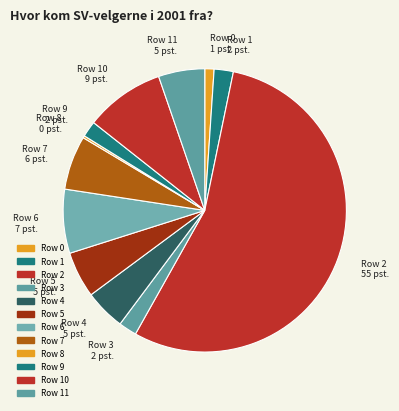

Is the sum of Row 6 7 pst. and Row 7 6 pst. greater than half?

No